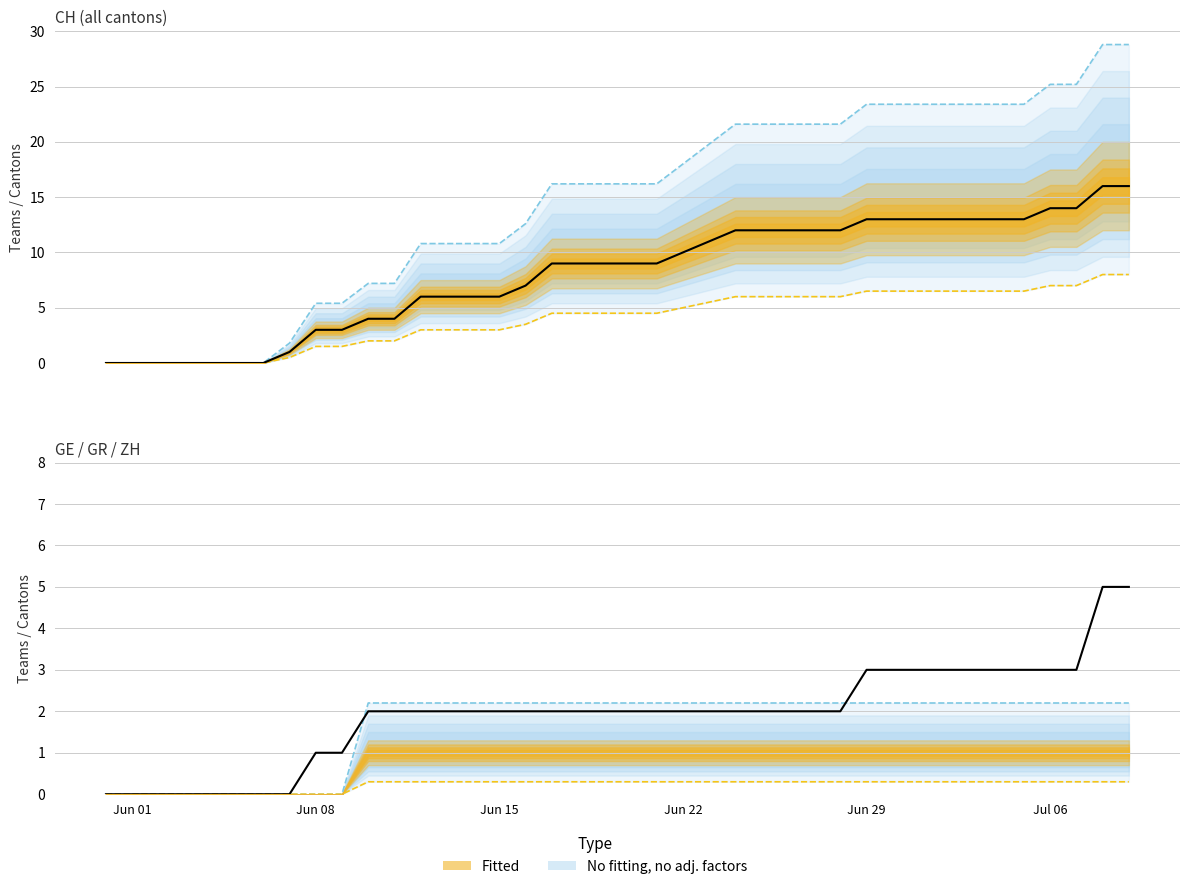

Which series has the widest spread of values?

CH